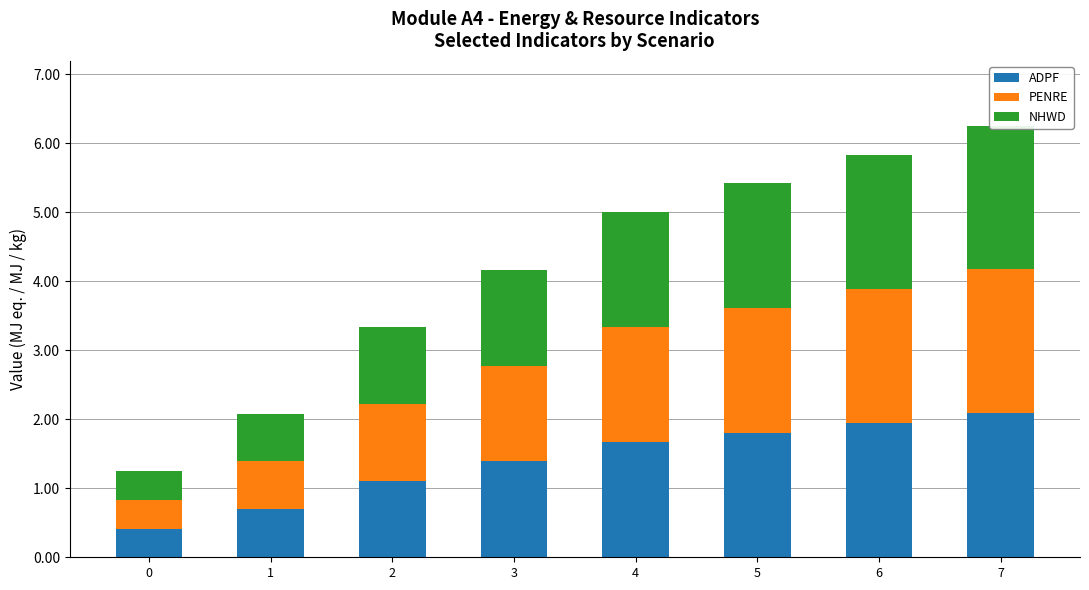

Count the number of data series in this chart.

3